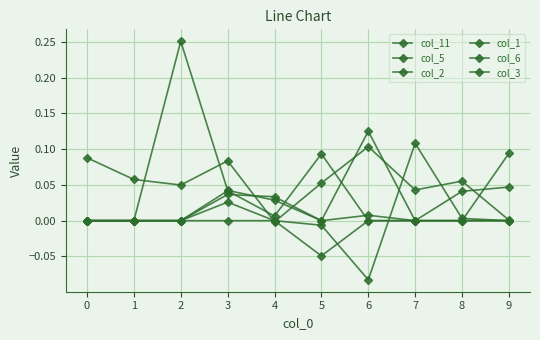

Does the chart have visible grid lines?

Yes